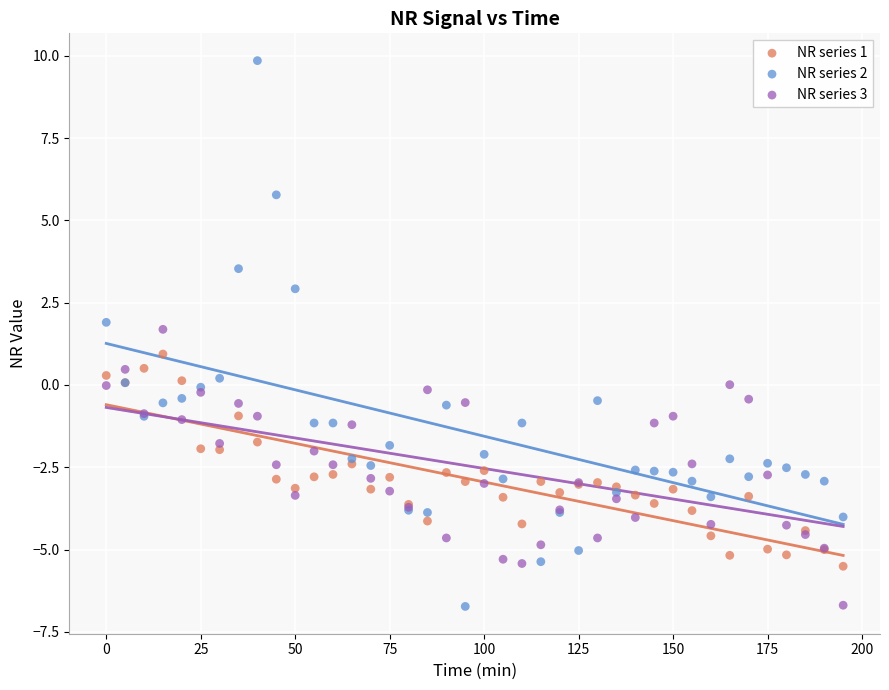

Which series reaches the maximum Y coordinate?

NR series 2